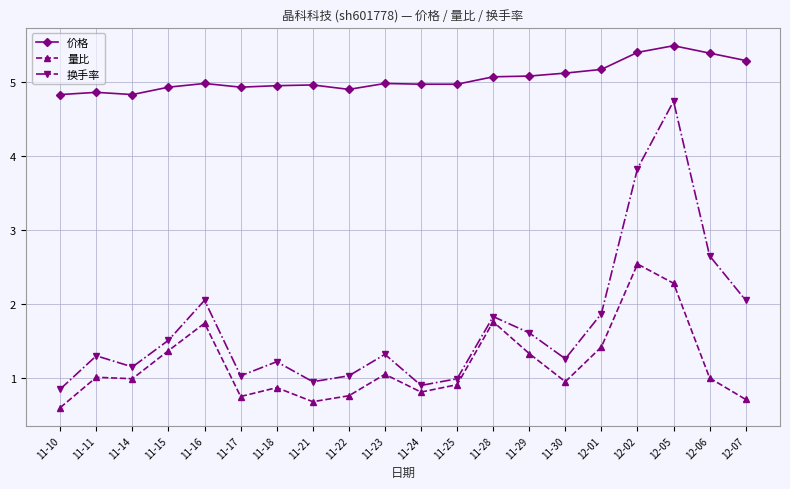

In 价格, how many points are higher than both neighbors (excluding endpoints)?

5